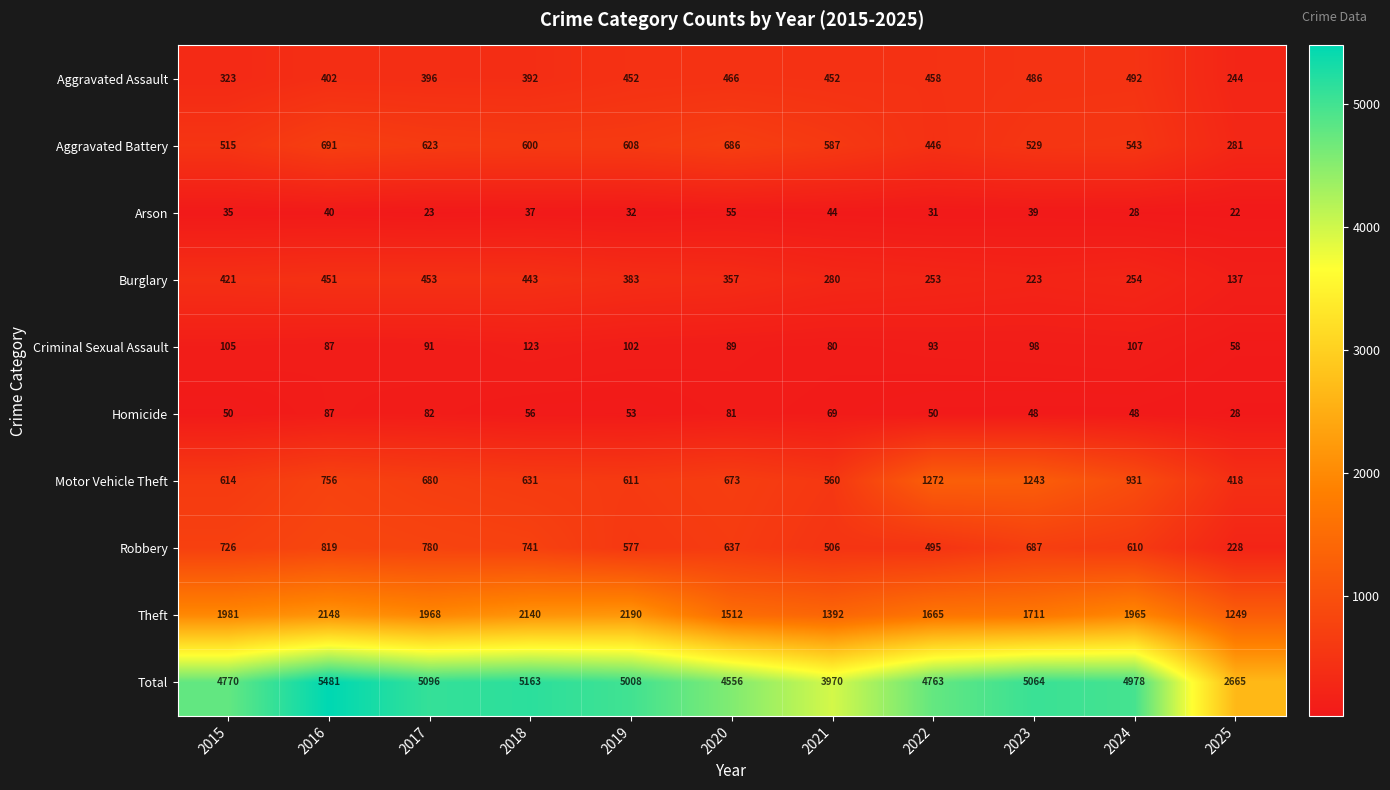

At which category does the chart reach its peak across all series?

2016